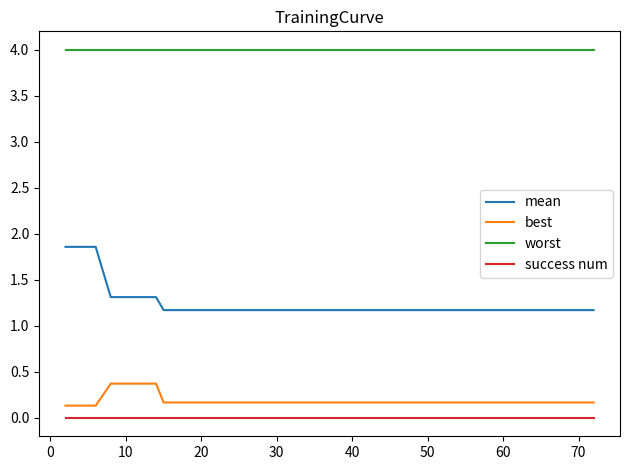

Rank the series by their maximum value, from lowest to highest.

success num, best, mean, worst